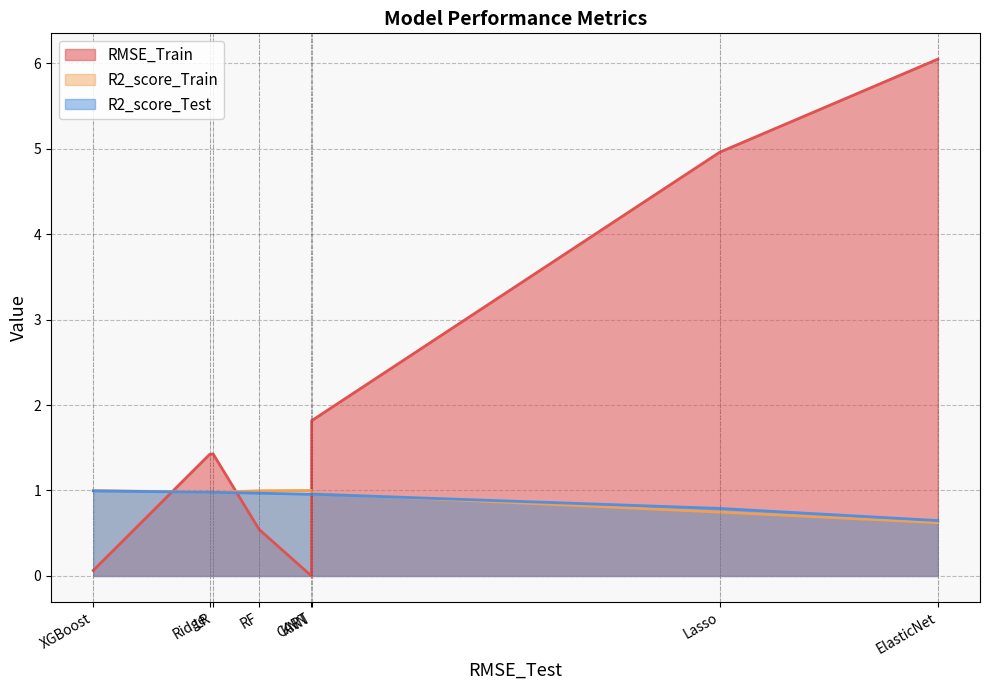

In R2_score_Train, how many points are higher than both neighbors (excluding endpoints)?

1